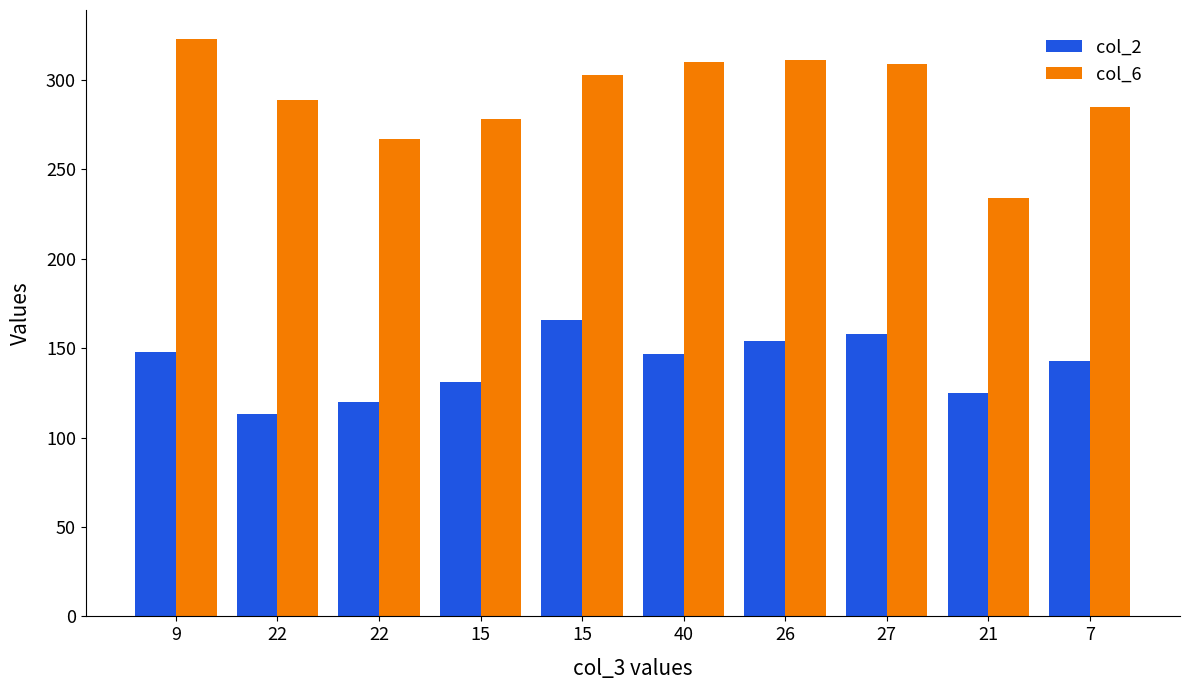

Does the chart contain any negative values?

No